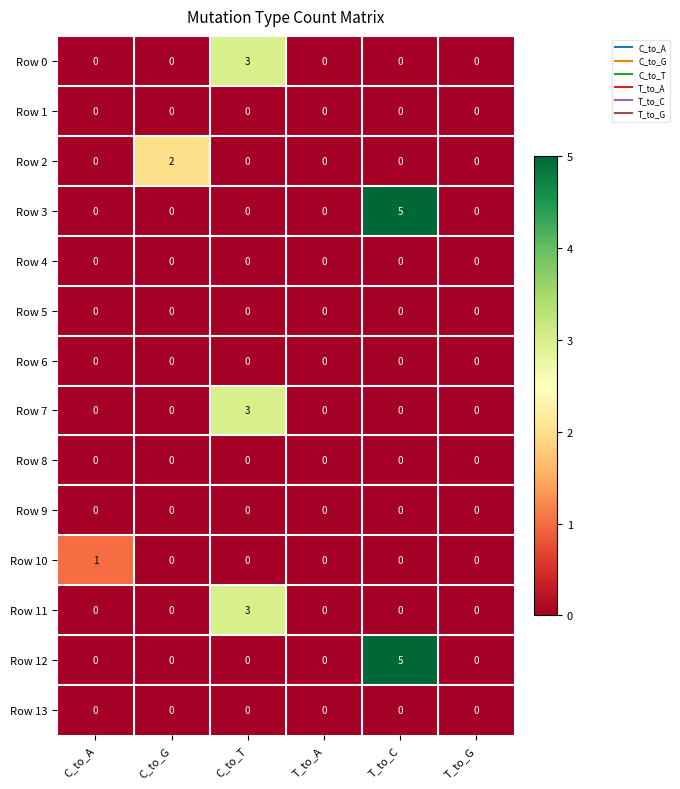

What is the difference between the maximum and minimum values in the Row 7 series?

3